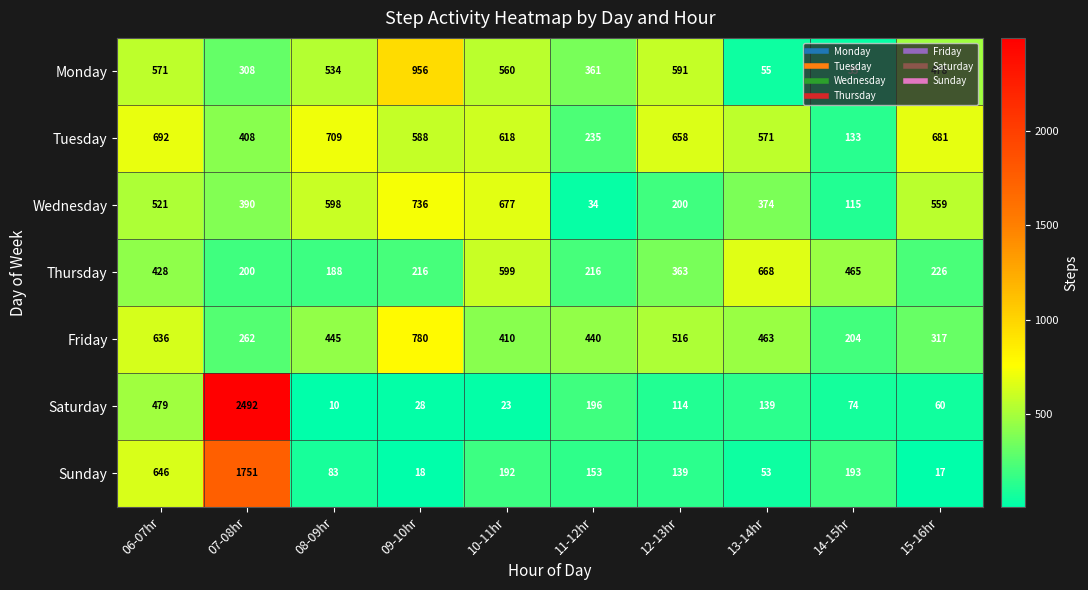

The Sunday series shows 30 at 13-14hr. True or false?

False